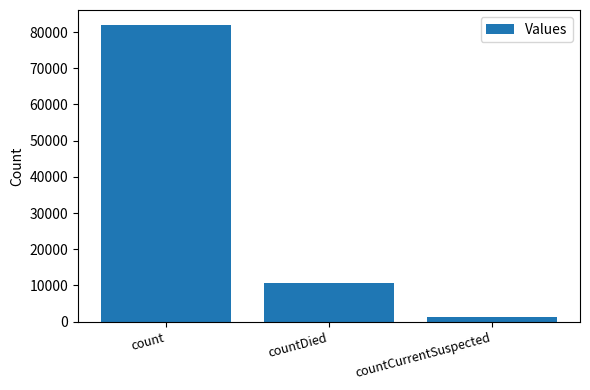

The value at countDied is 4033. True or false?

False